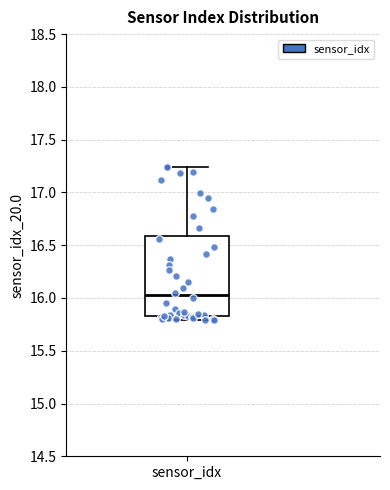

Transcribe this box plot: give where the median line is, the range the box spans, and where the two whiskers end, as read against the y-axis. The values are not printed on the chart, so give them approximately, as read against the axis.

median 16.00, box 15.85 to 16.60, whiskers 15.80 to 17.25